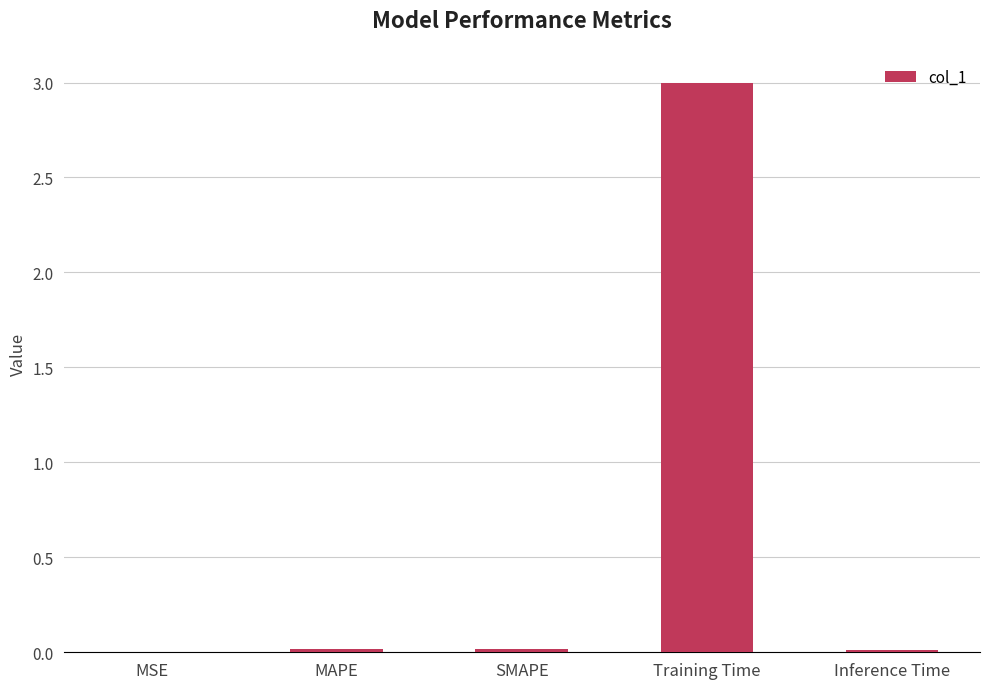

The chart shows a value of 0.0 at SMAPE. True or false?

True